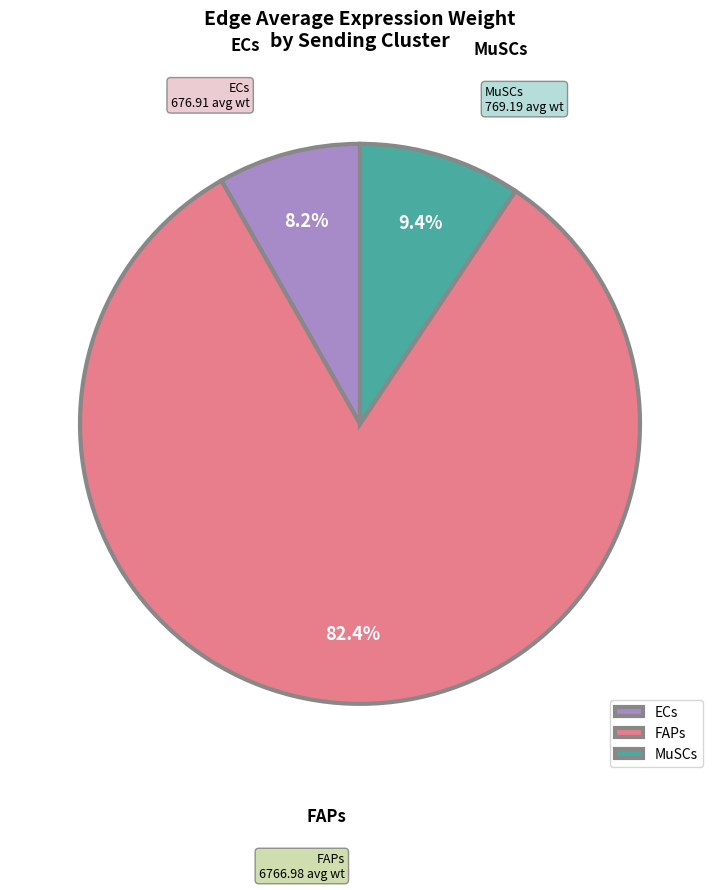

What percentage is NOT represented by MuSCs?

90.6%